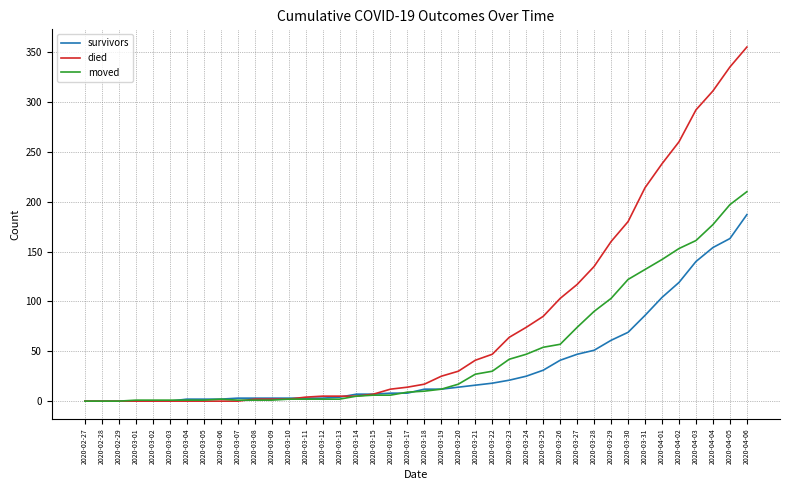

What is the difference between the highest and lowest values at 2020-03-24?

49